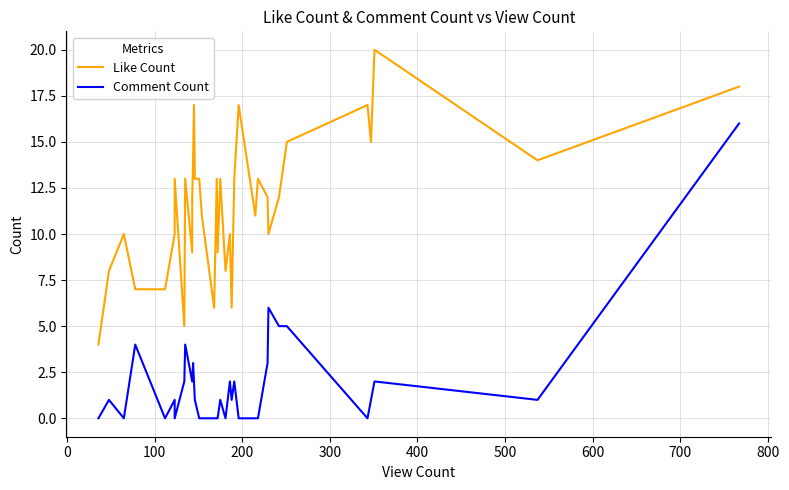

True or false: Comment Count and Like Count intersect in this chart.

False